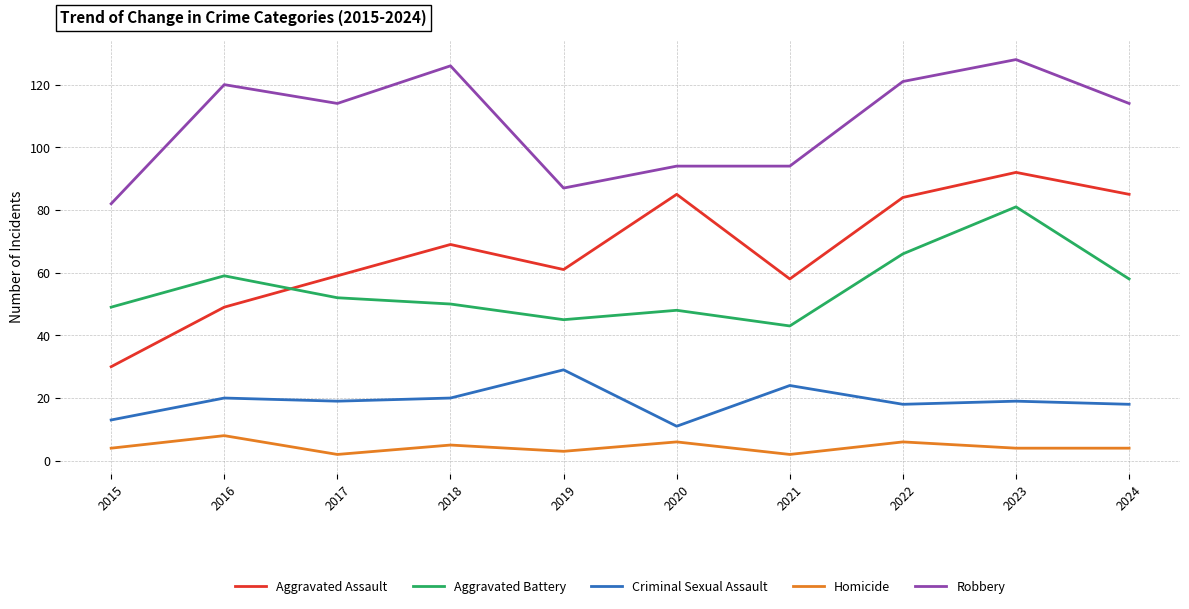

At which label does Aggravated Assault reach its peak?

2023